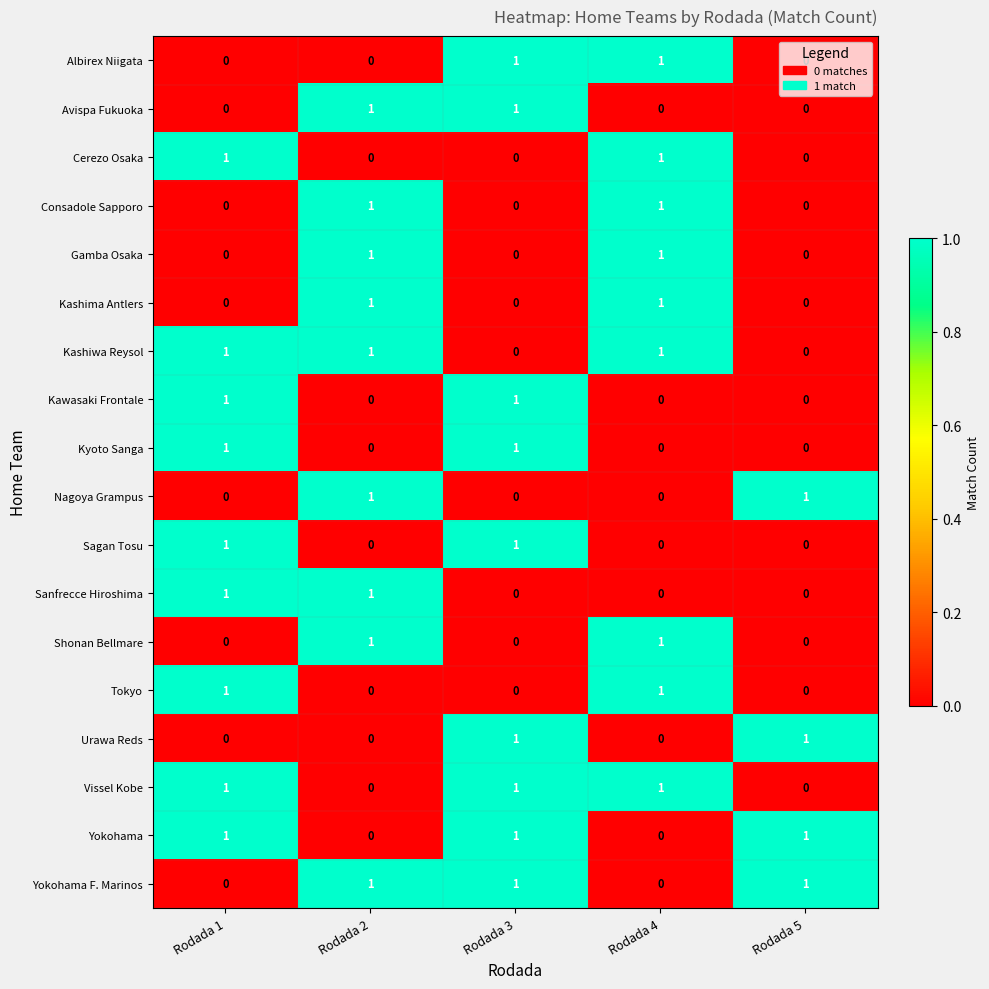

The Sagan Tosu series shows 0 at Rodada 1. True or false?

False